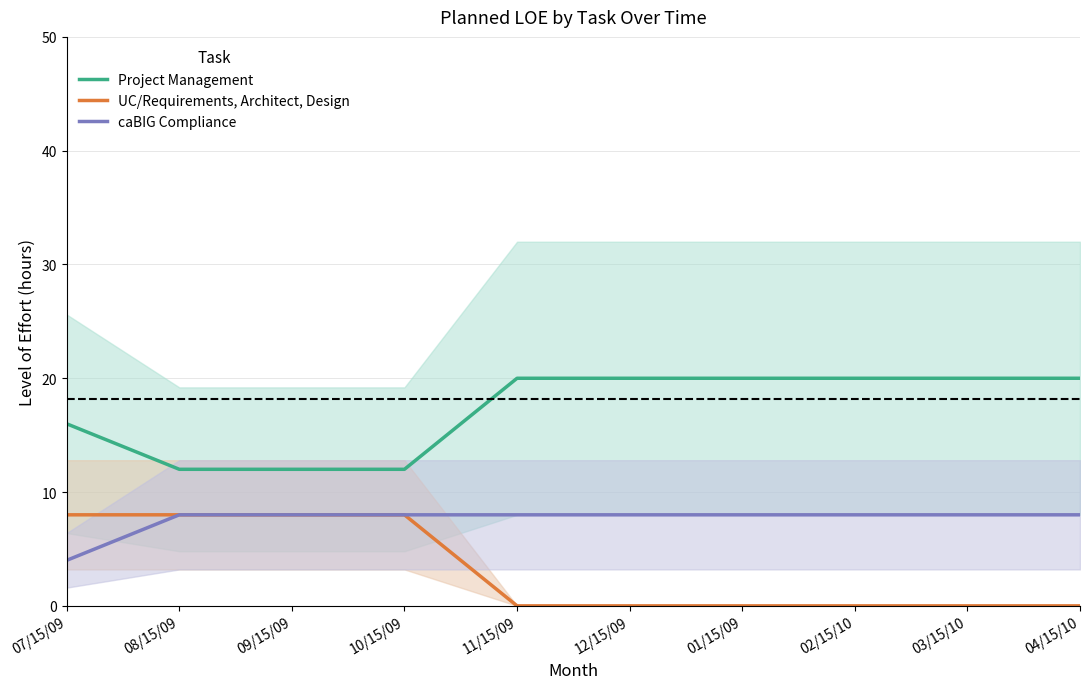

Count the Project Management values in the range 12 to 20.

10